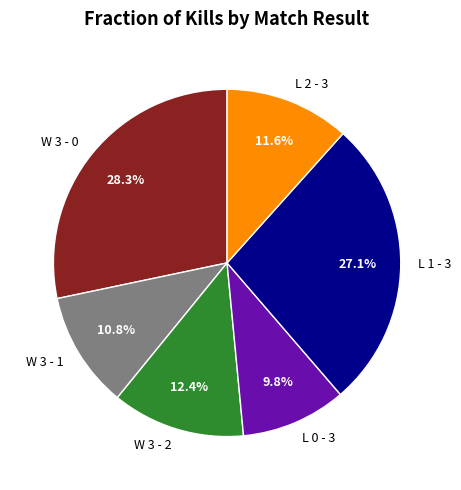

How many slices are in this pie chart?

6